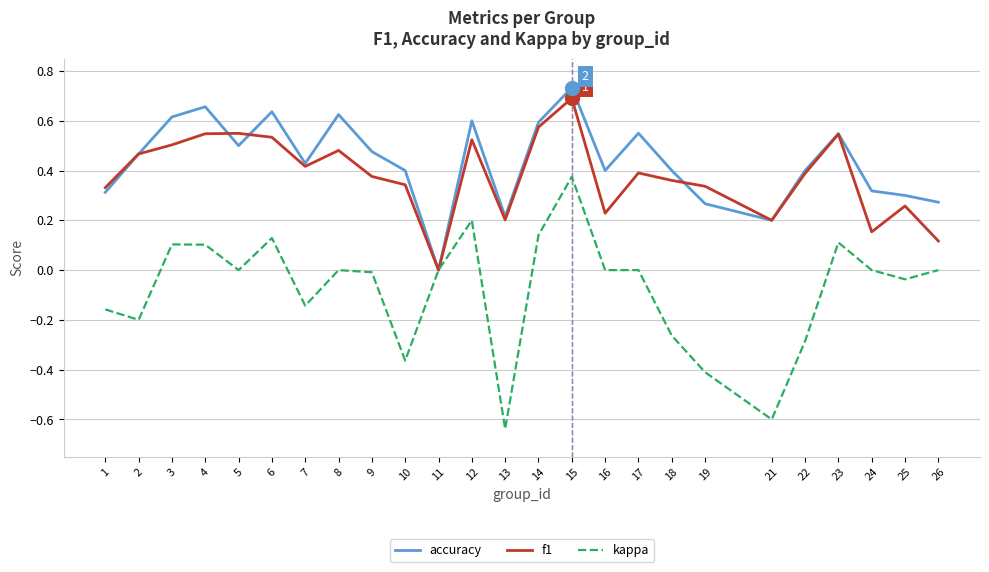

At 26, list the series in order from largest to smallest.

accuracy, f1, kappa